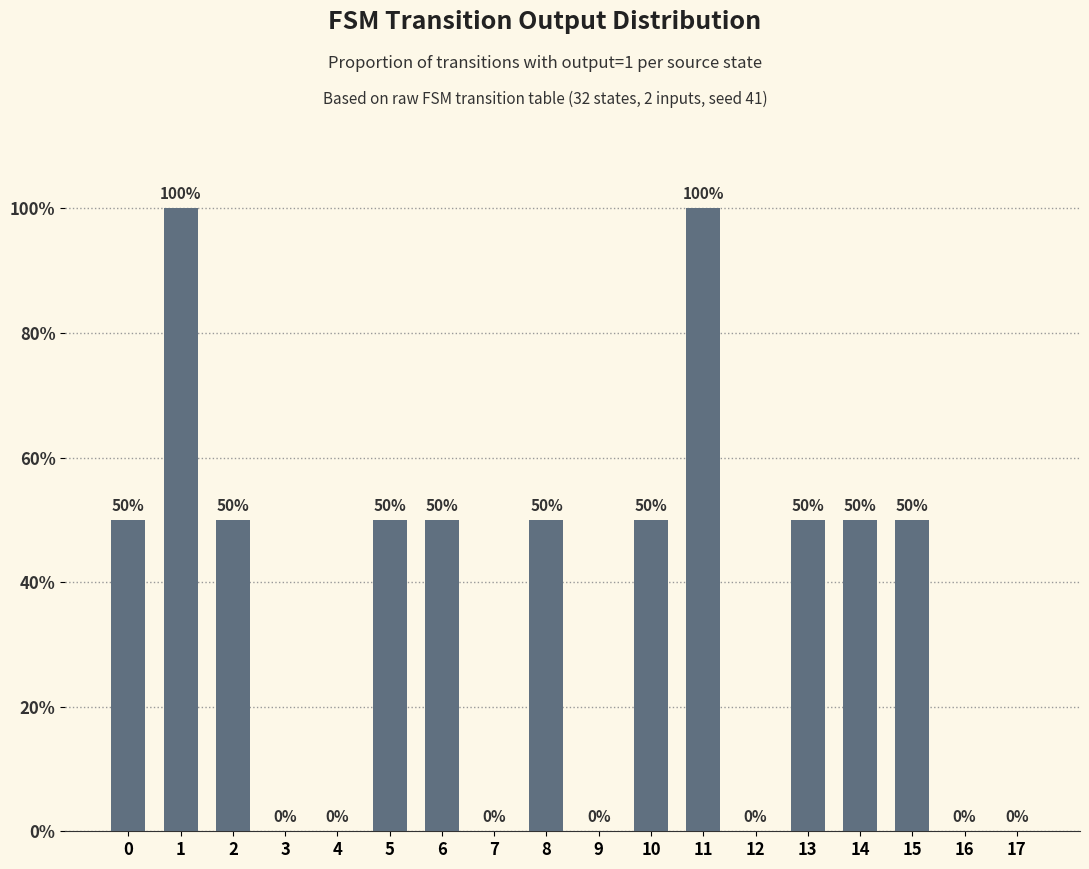

Reading left to right, transcribe all the data shown in this chart.

0=50	1=100	2=50	3=0	4=0	5=50	6=50	7=0	8=50	9=0	10=50	11=100	12=0	13=50	14=50	15=50	16=0	17=0